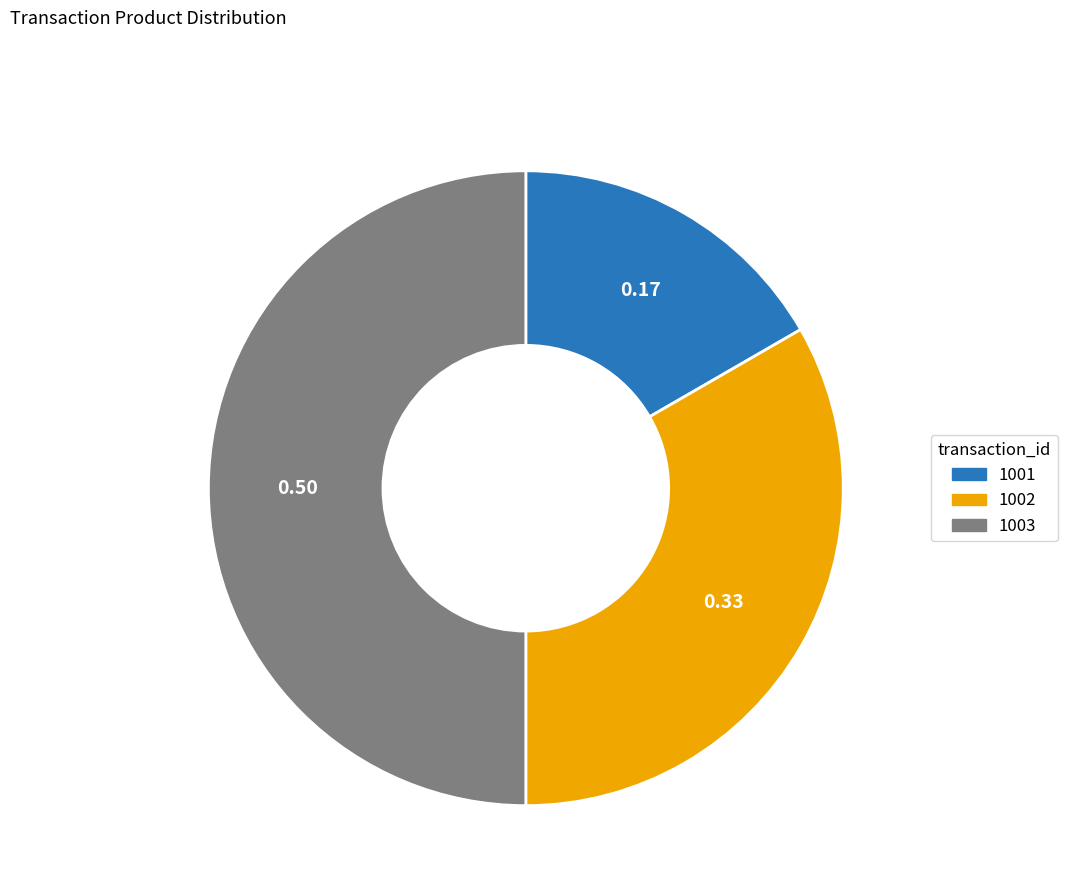

Is it true that 1001 is 17% of the pie?

True